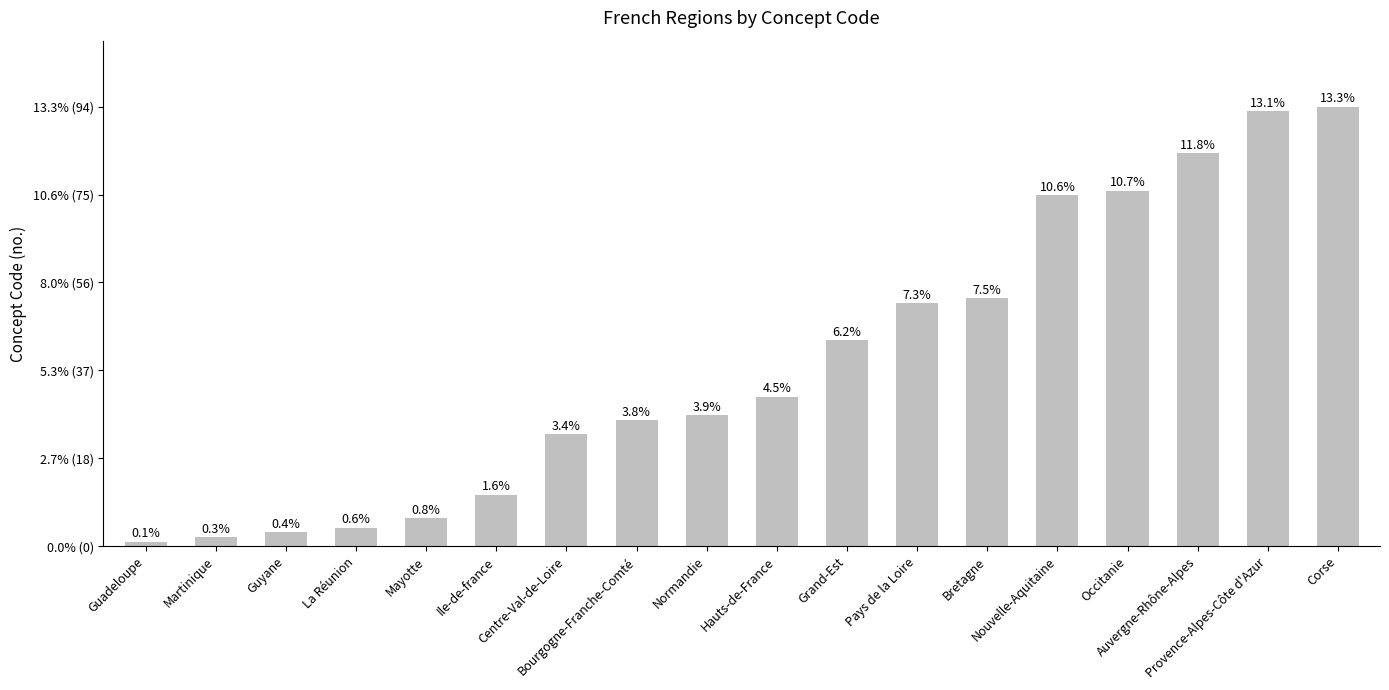

What is the greatest value displayed?

94